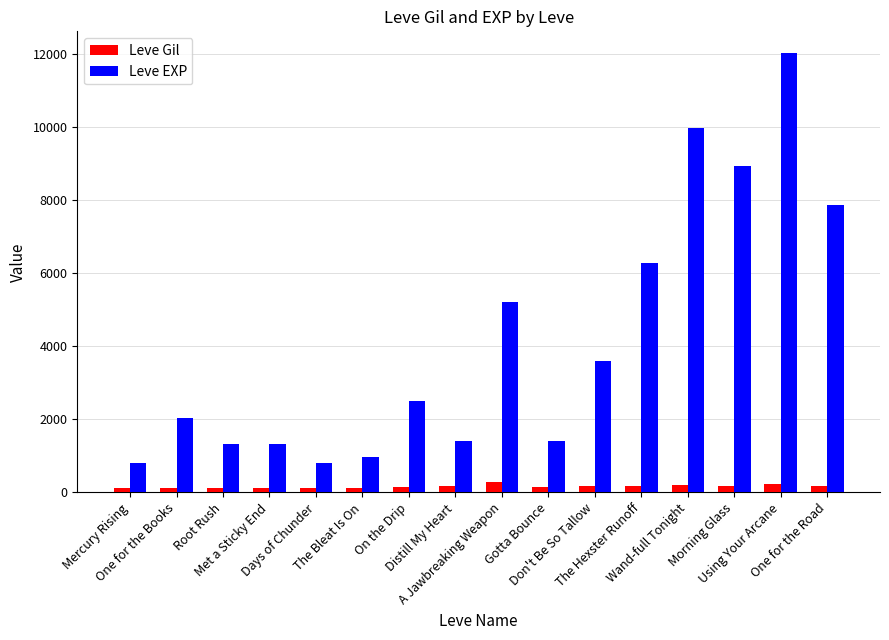

At how many categories does at least one series exceed 7365?

4